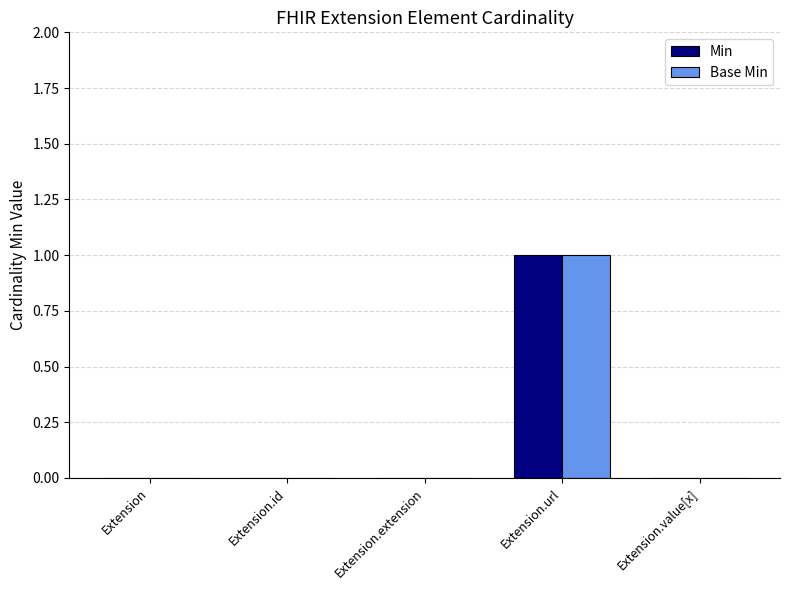

The Min series shows 1 at Extension.url. True or false?

True